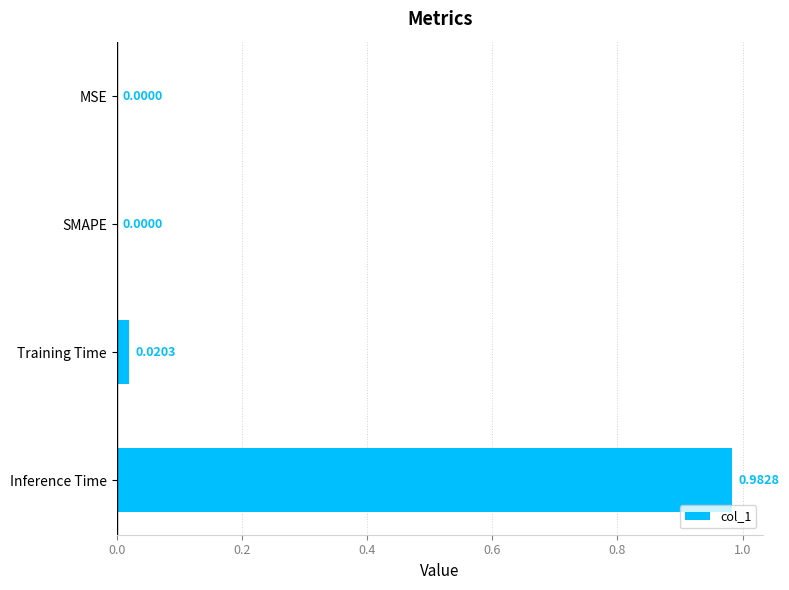

What is the change in value from MSE to Inference Time?

+1.0